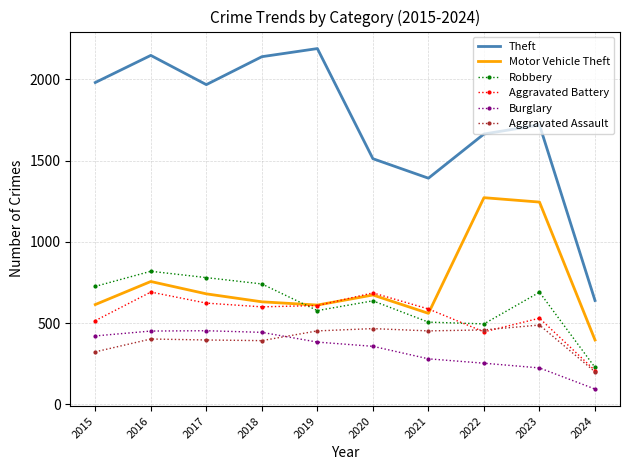

Where is Theft nearest to the value 1414?

2021